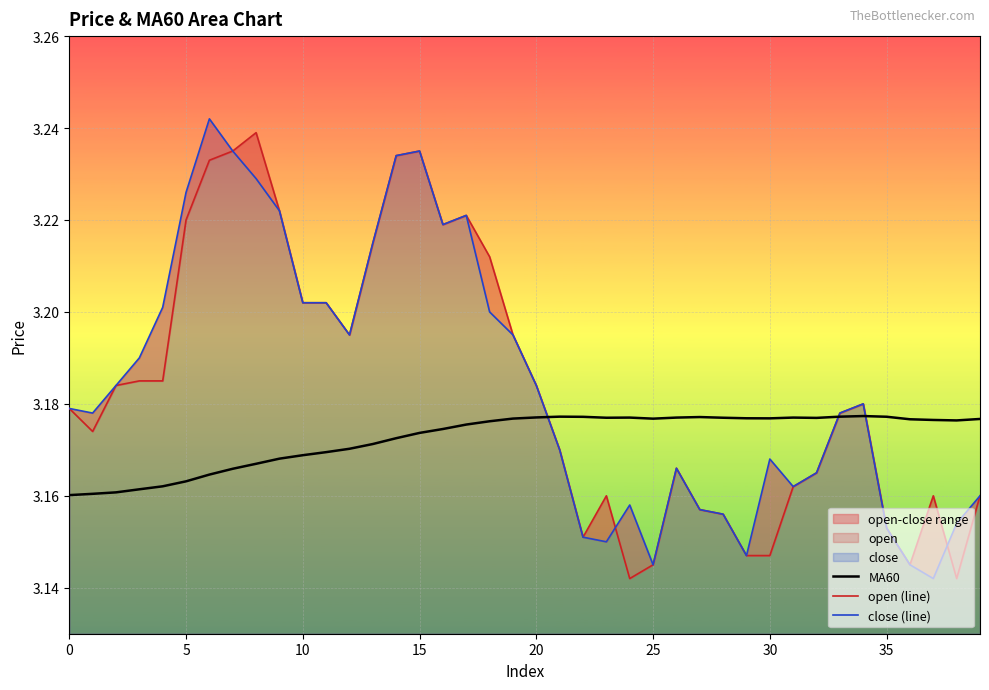

The open (line) series shows 3.2 at 19. True or false?

True